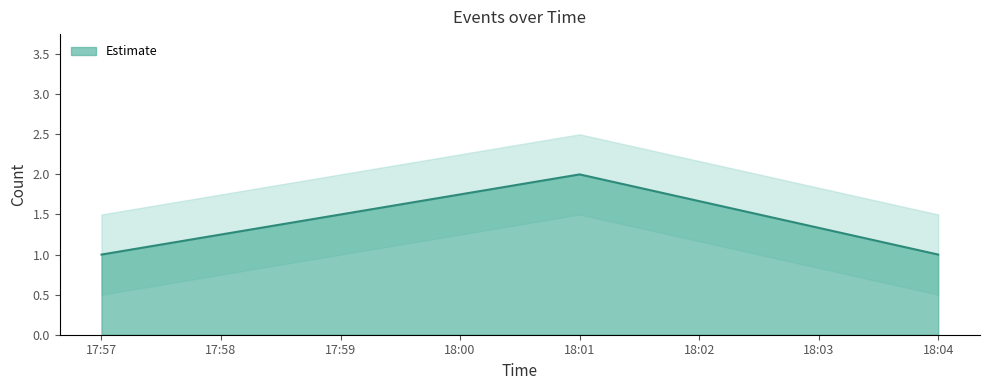

At which label does Estimate reach its peak?

18:01